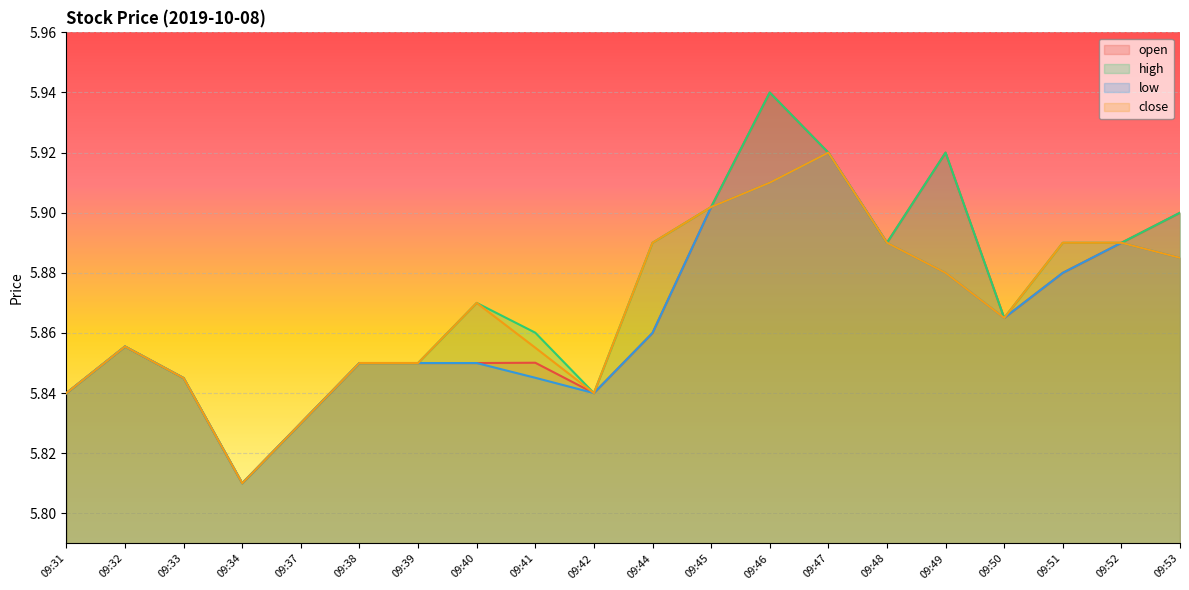

List the labels in order of close value, smallest first.

09:34, 09:37, 09:31, 09:42, 09:33, 09:38, 09:39, 09:41, 09:32, 09:50, 09:40, 09:49, 09:53, 09:44, 09:48, 09:51, 09:52, 09:45, 09:46, 09:47